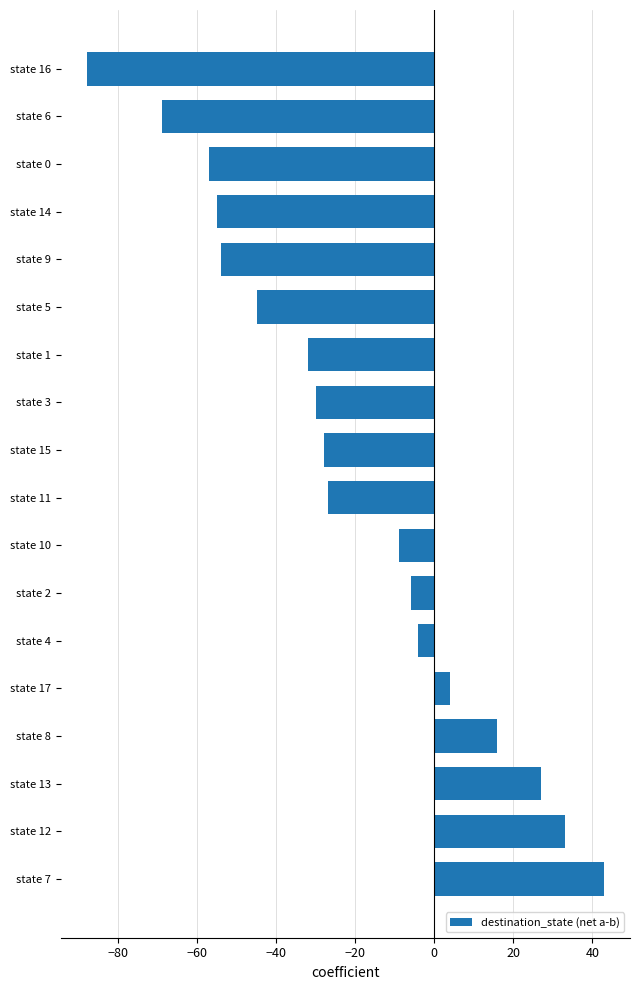

The chart shows a value of -4 at state 10. True or false?

False